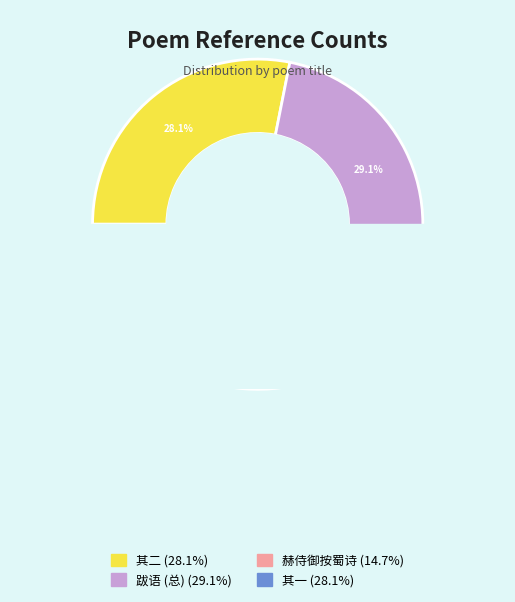

Which has a higher value, 夜过霞山看赵百醉诗刻及诸名胜跋语 其一 or 赫侍御按蜀见讯以所作金紫桥诗刻及吕仙翁赠诗见示有答?

夜过霞山看赵百醉诗刻及诸名胜跋语 其一